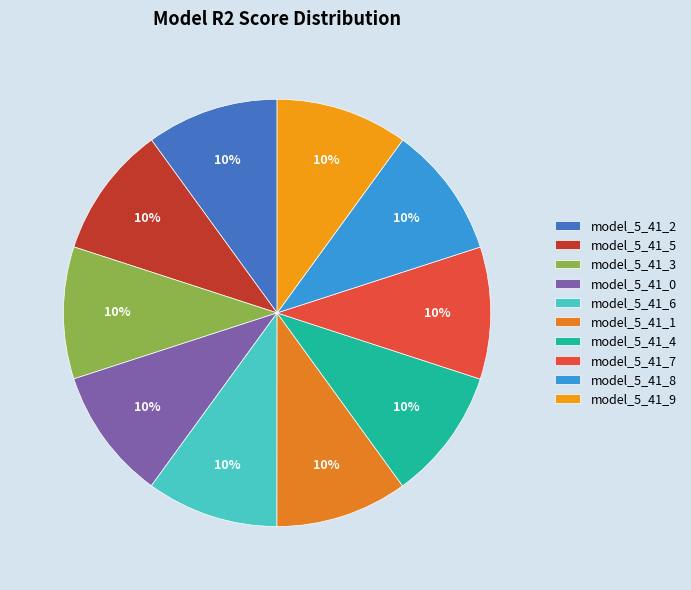

To the nearest percent, what portion does model_5_41_0 represent?

10%